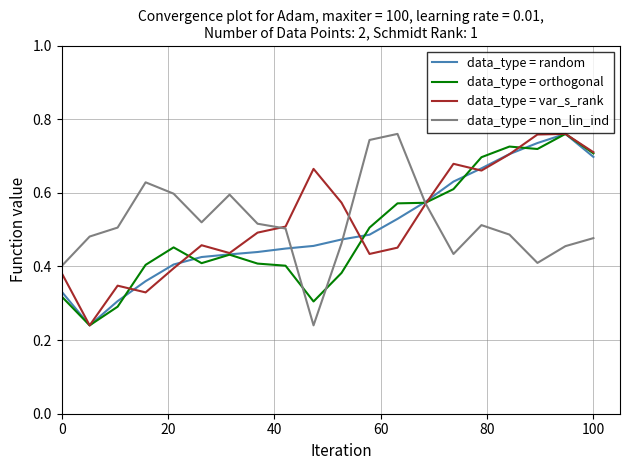

The data_type = orthogonal series shows 0.2 at 0. True or false?

False